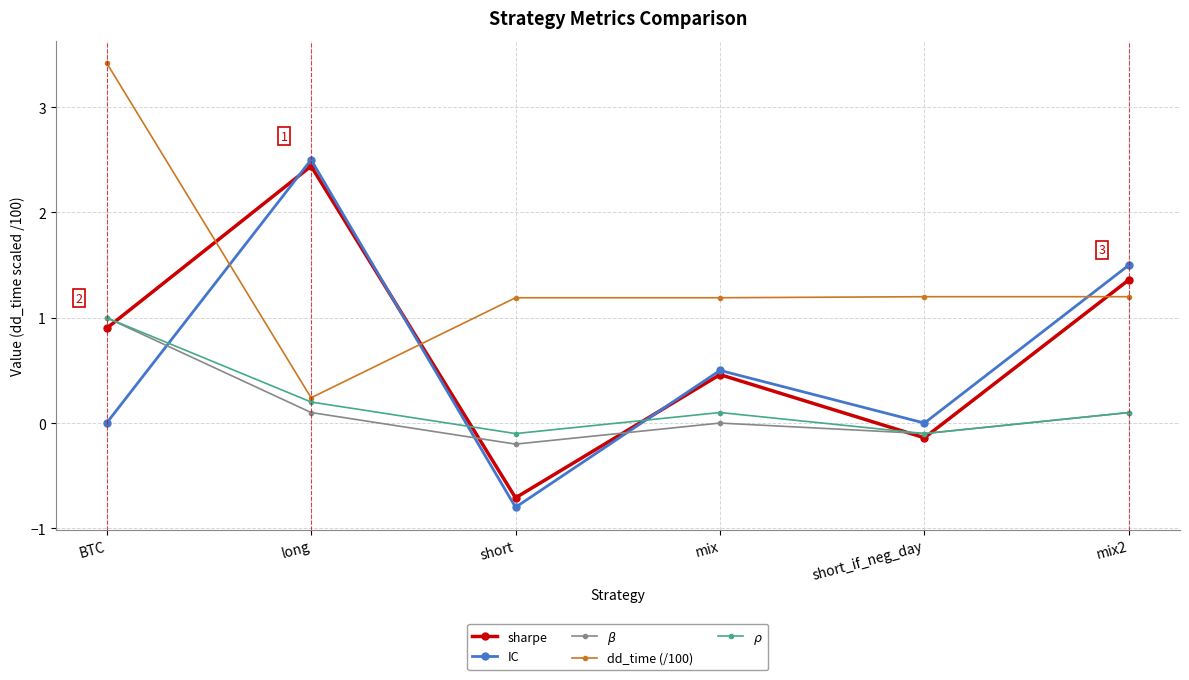

At which category is the sum across all series the highest?

BTC